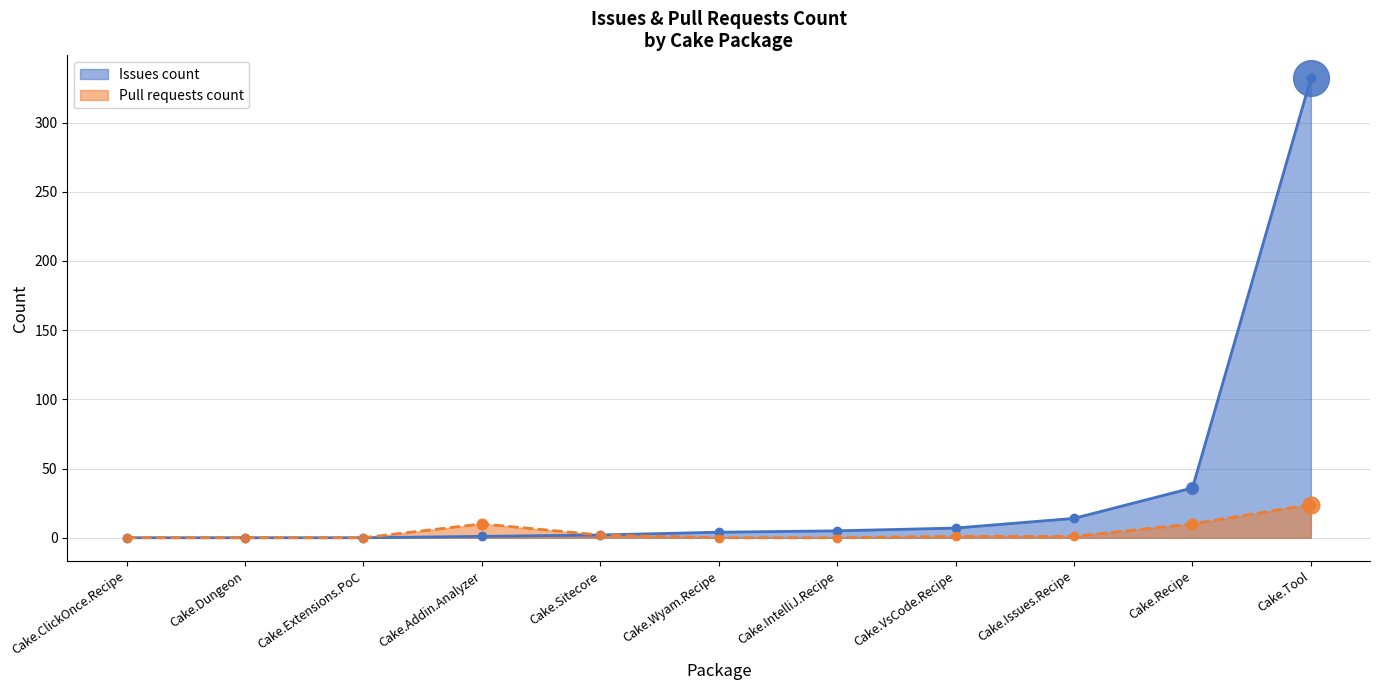

Is the value of Pull requests count at Cake.Dungeon greater than the value of Issues count at Cake.Addin.Analyzer?

No